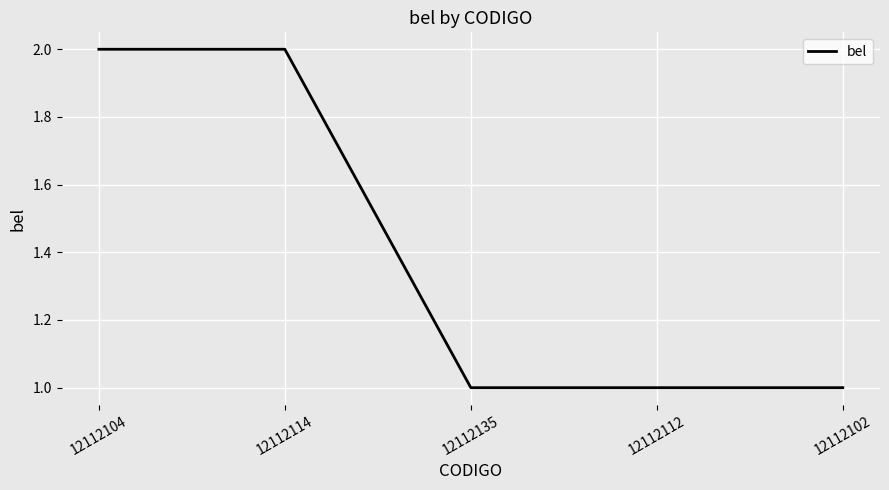

Reading left to right, transcribe all the data shown in this chart.

2	2	1	1	1